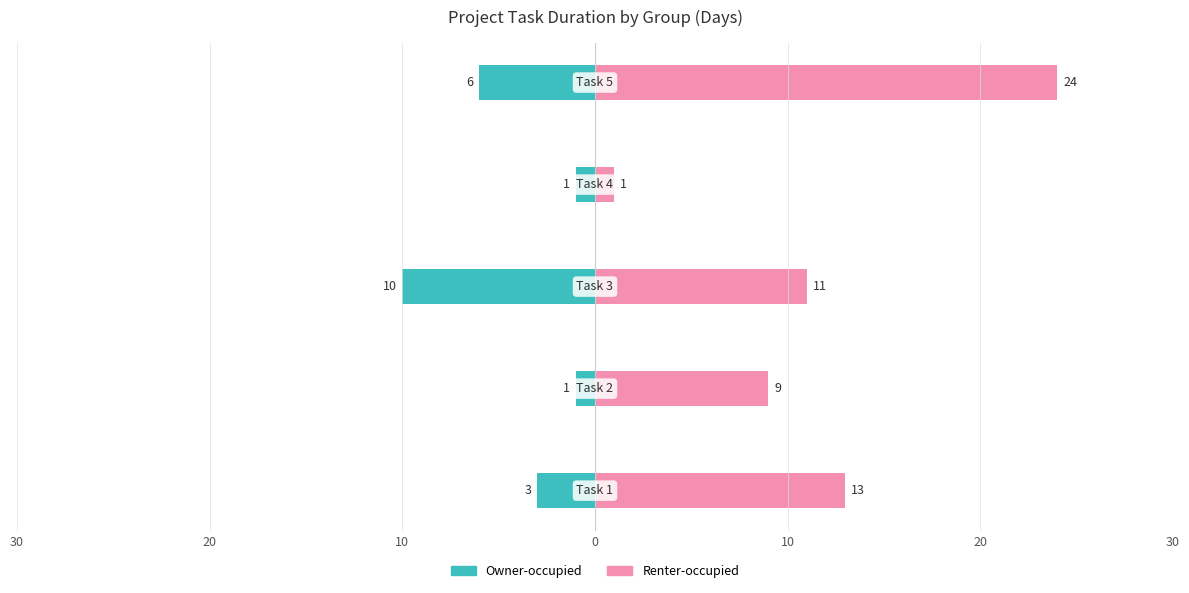

What is the sum of the Renter-occupied values at 30 and 10?

24